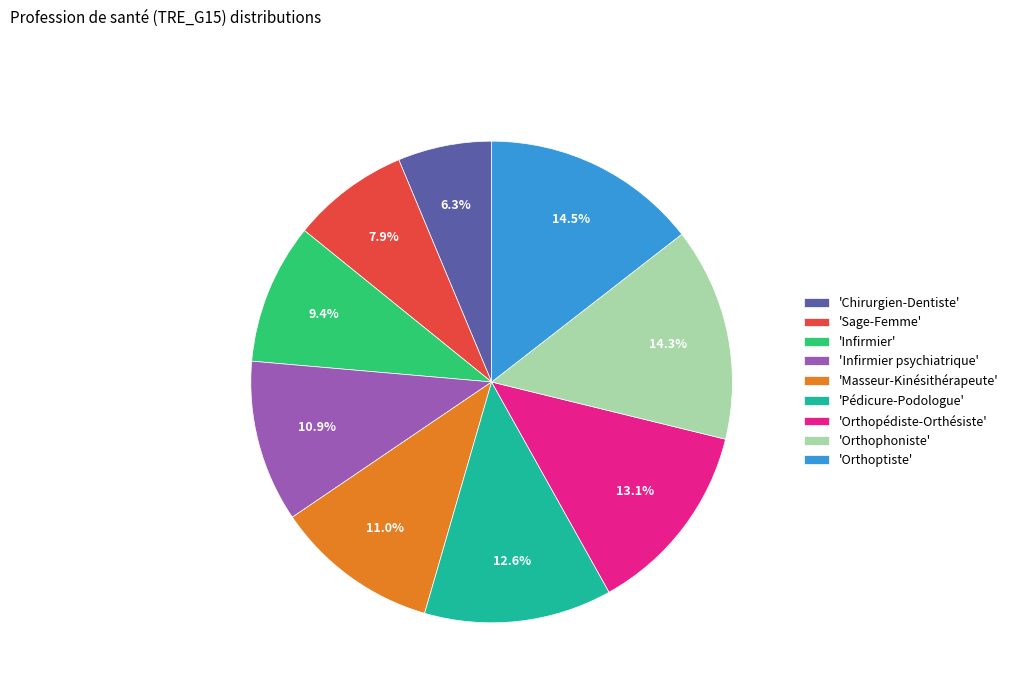

Does any single category account for the majority?

No